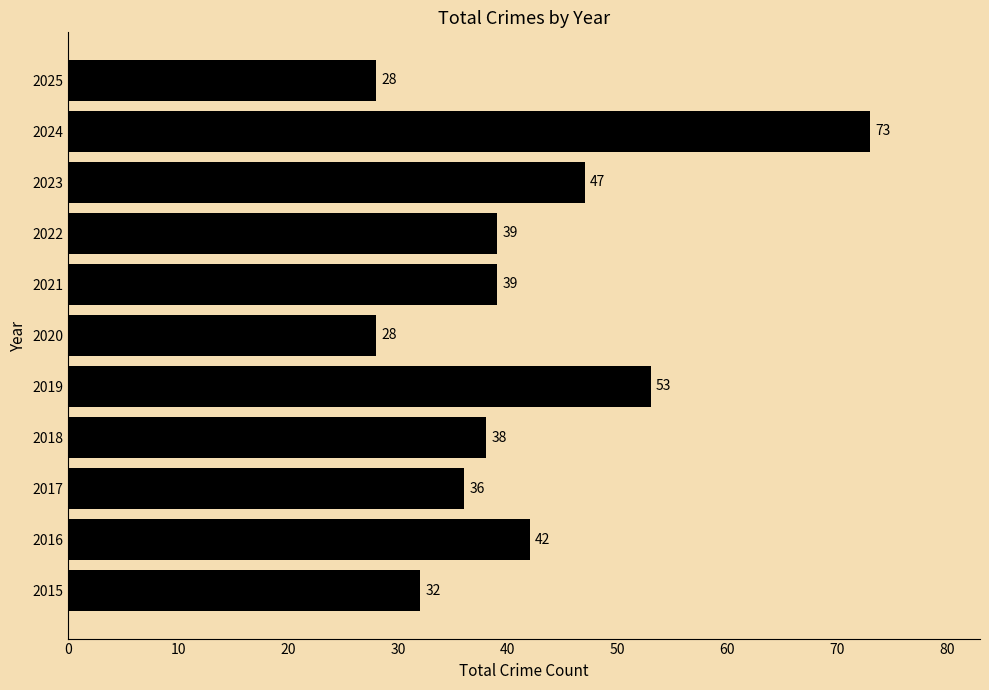

What is the sum of all values?

455